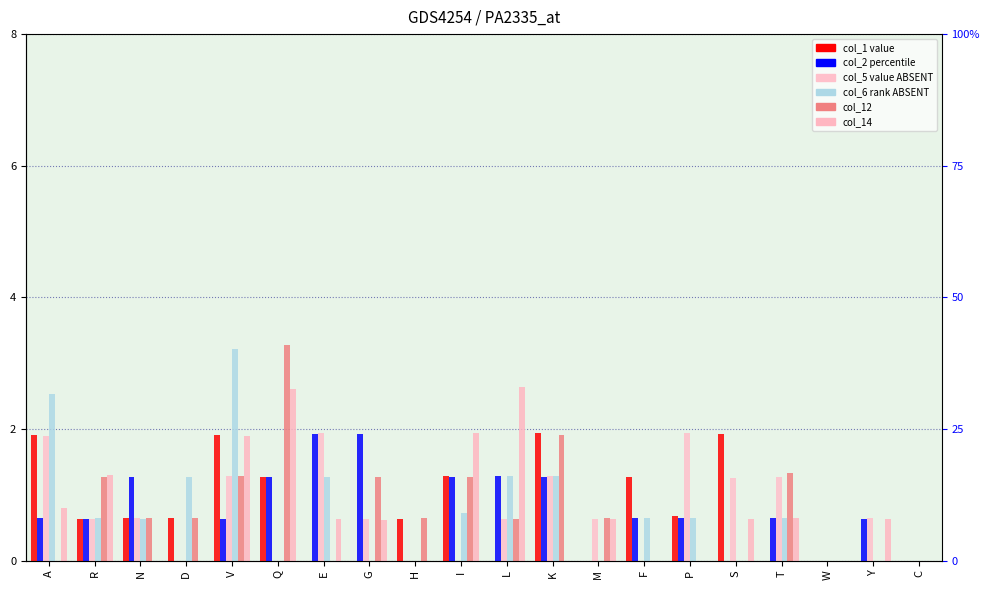

Which label corresponds to the smallest value in the chart?

E